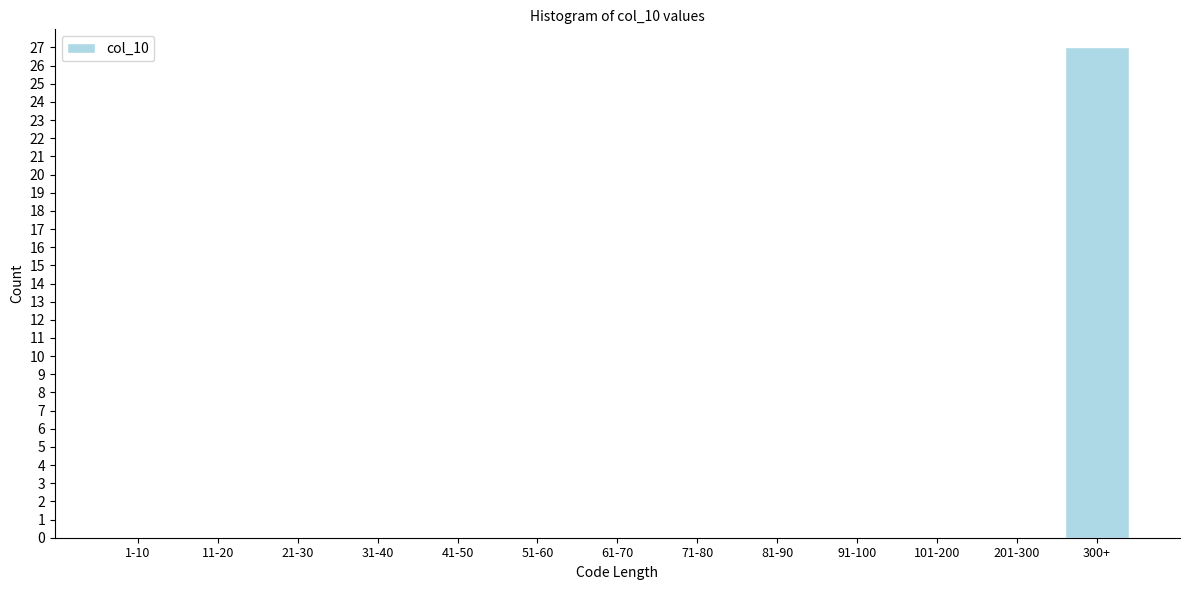

Reading left to right, list all the values displayed in this chart.

1-10=0	11-20=0	21-30=0	31-40=0	41-50=0	51-60=0	61-70=0	71-80=0	81-90=0	91-100=0	101-200=0	201-300=0	300+=27